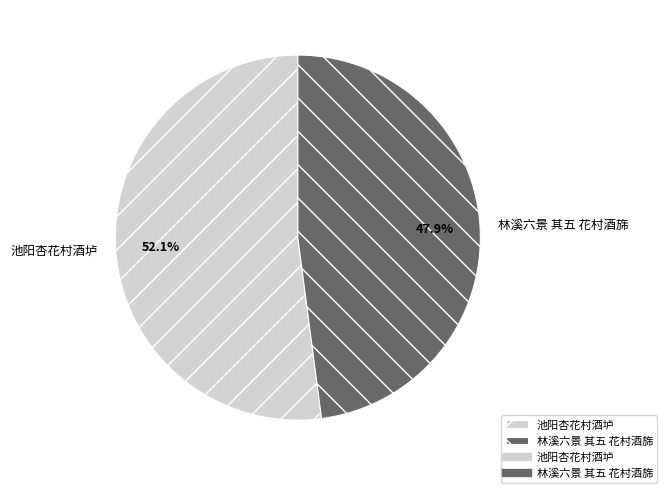

Between 林溪六景 其五 花村酒旆 and 池阳杏花村酒垆, which is larger?

池阳杏花村酒垆